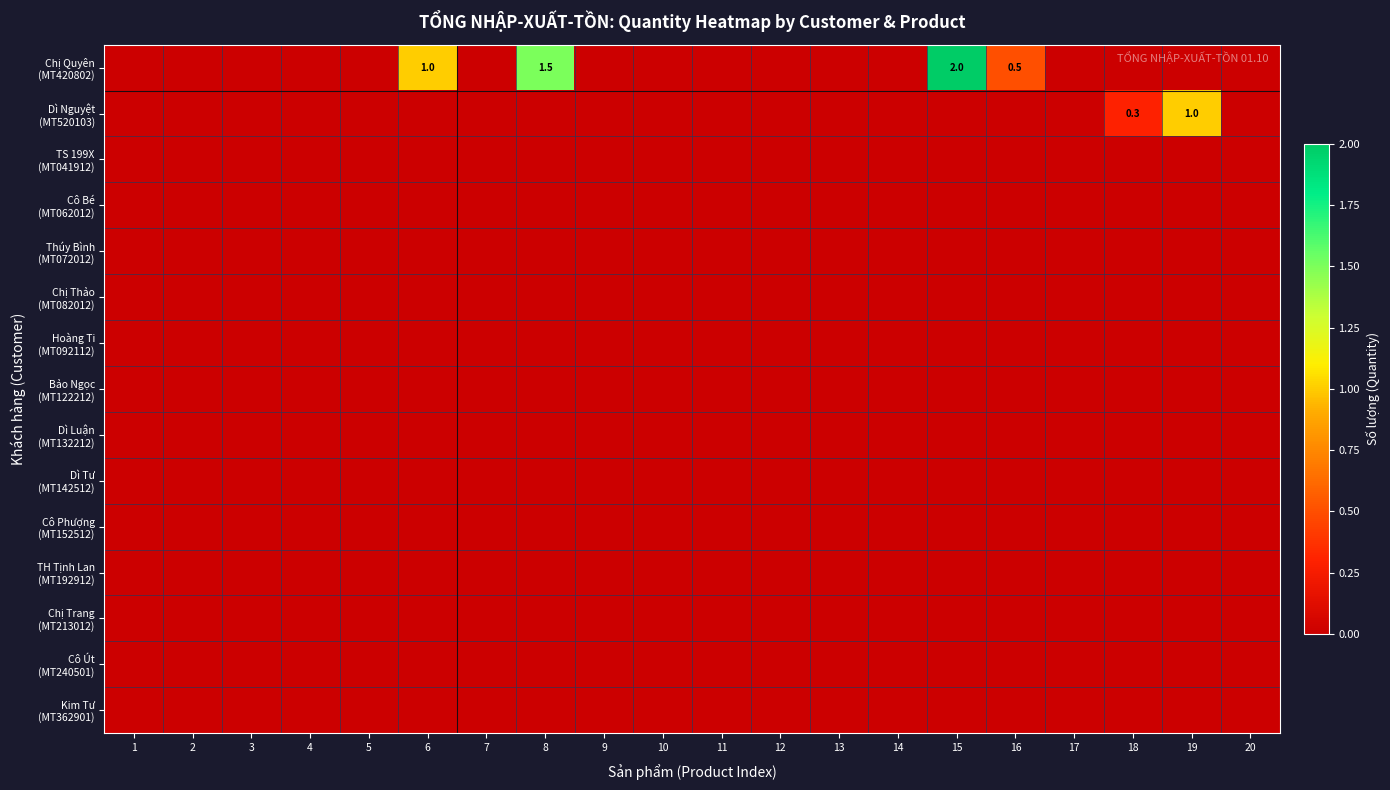

Is it true that Chị Quyên (MT420802) equals 1.1 at 3?

False